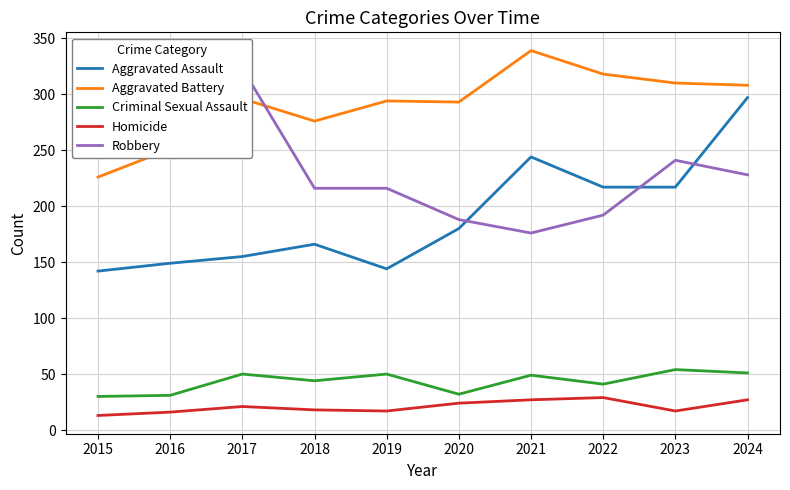

True or false: Homicide has more than 2 points higher than both neighbors.

False